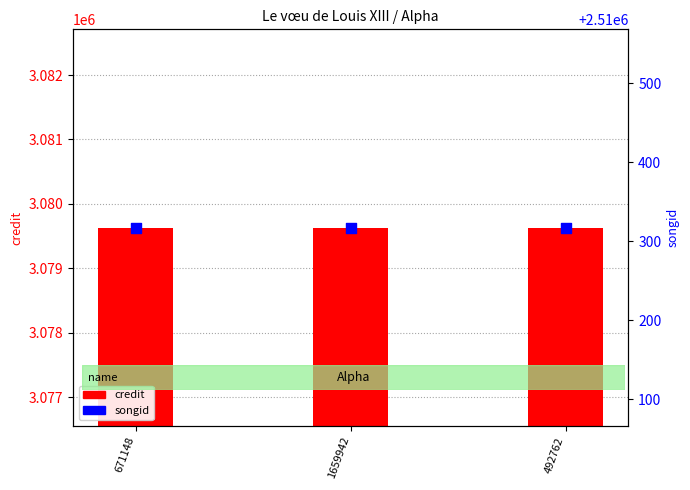

Which series reaches the minimum Y coordinate?

songid